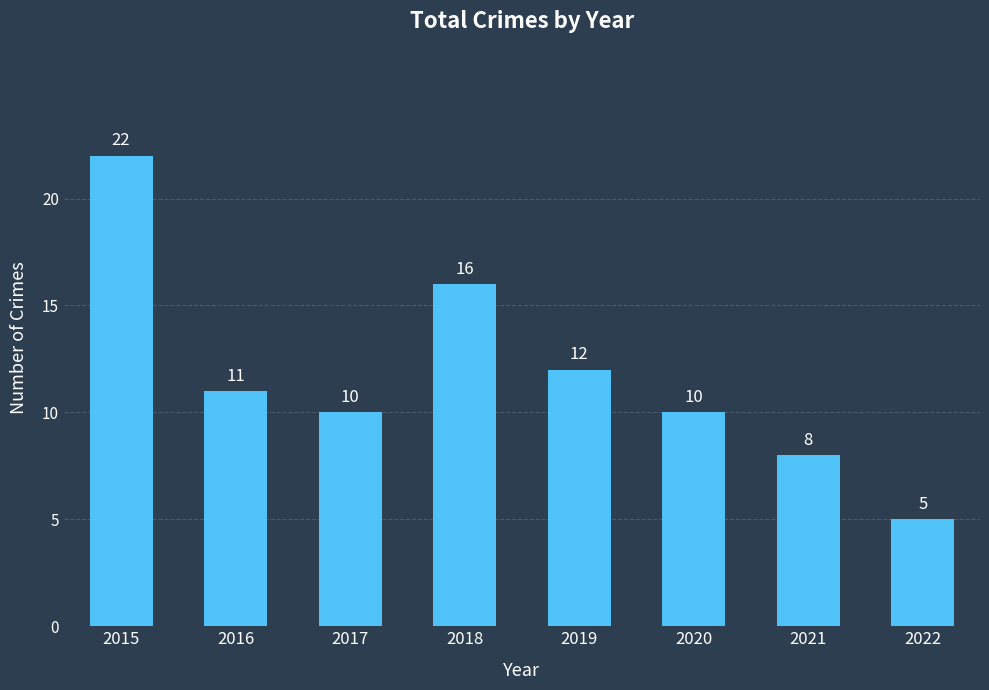

What is the value of the 1st bar from the left?

22